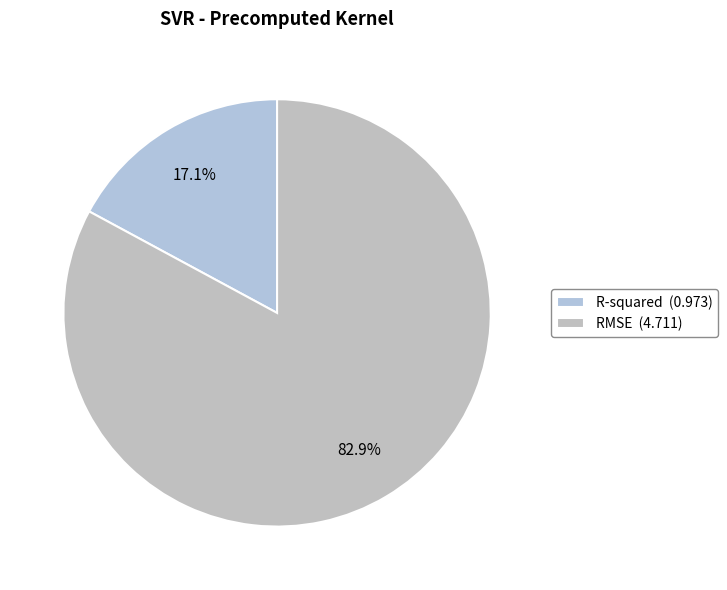

What is the change in value from R-squared to RMSE?

+3.7